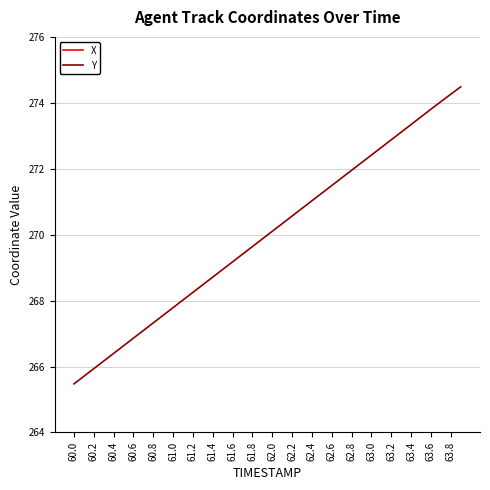

The Y series shows 487.2 at 62.6. True or false?

False